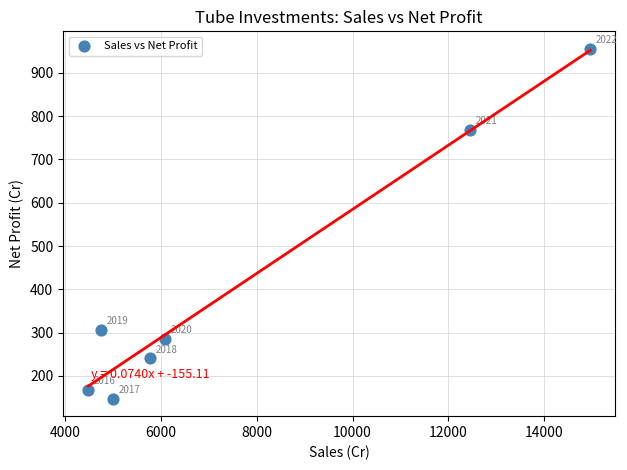

What Y value in the scatter plot is closest to 551?

768.8